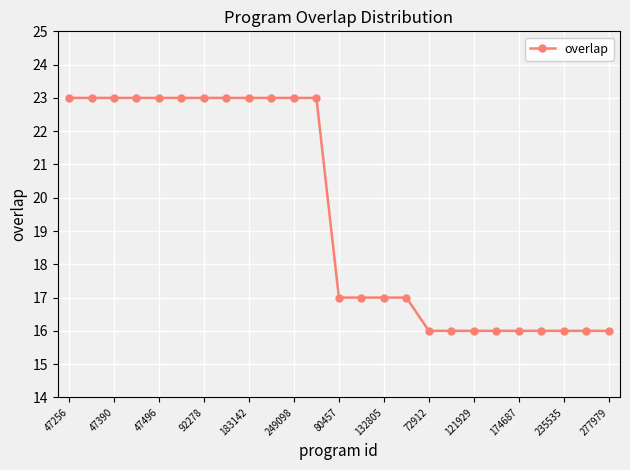

How many lines are shown in the chart?

1